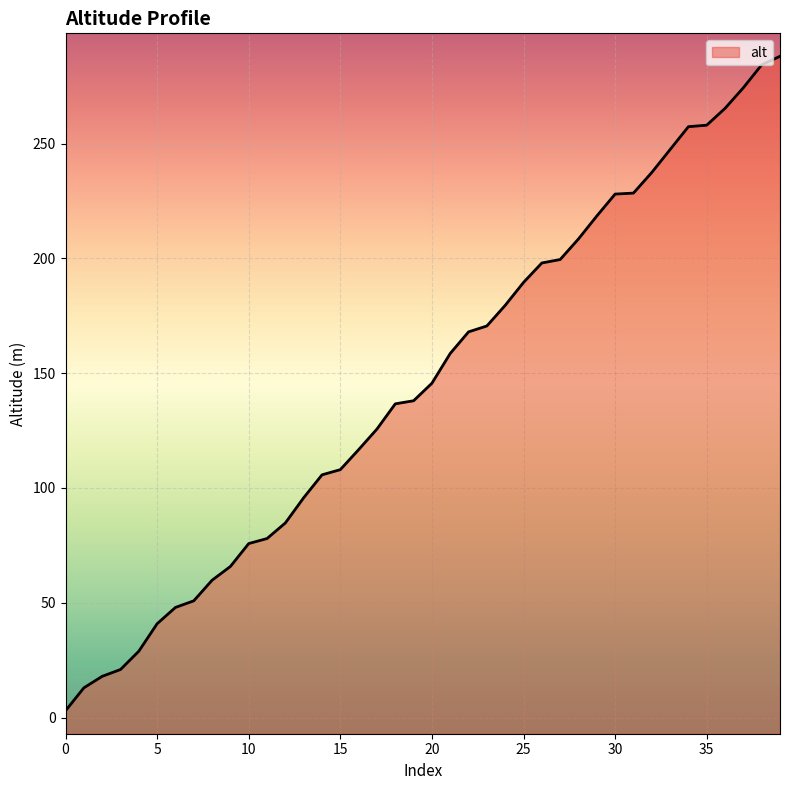

How many data points are above 145?

20